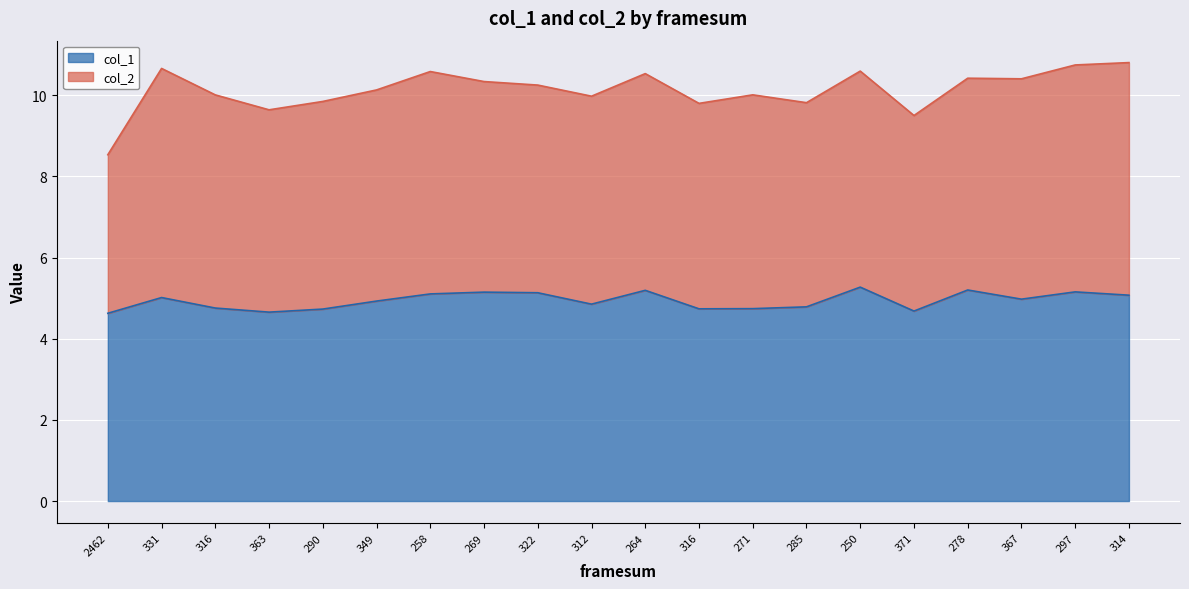

What are all the series names shown in the legend?

col_1, col_2